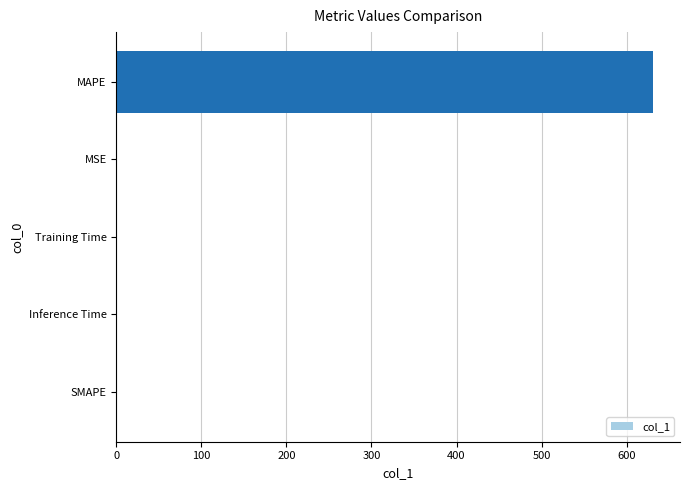

What is the change in value from SMAPE to MAPE?

+631.2